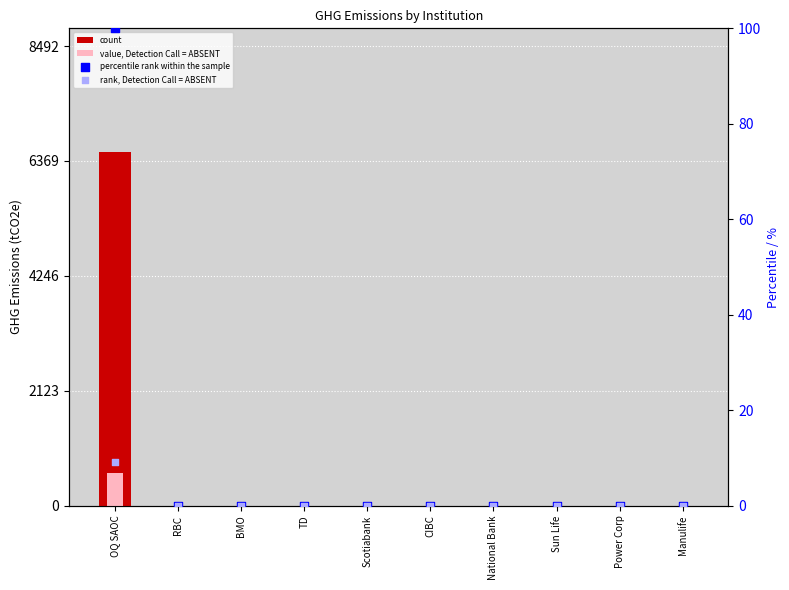

Which series reaches the minimum Y coordinate?

count